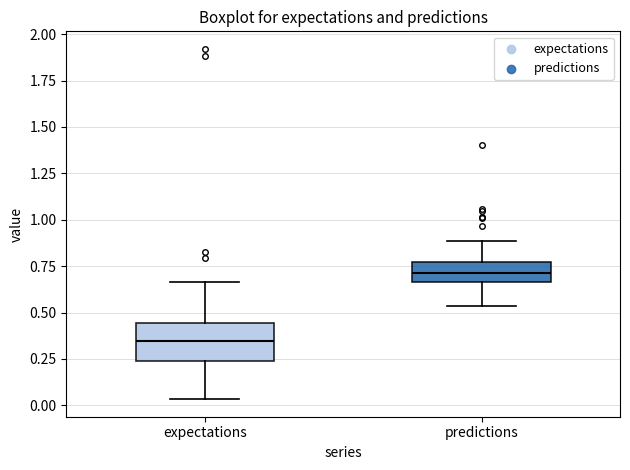

Where does the median line of the box for expectations sit on the y-axis? The values are not printed on the chart, so give them approximately, as read against the axis.

0.35